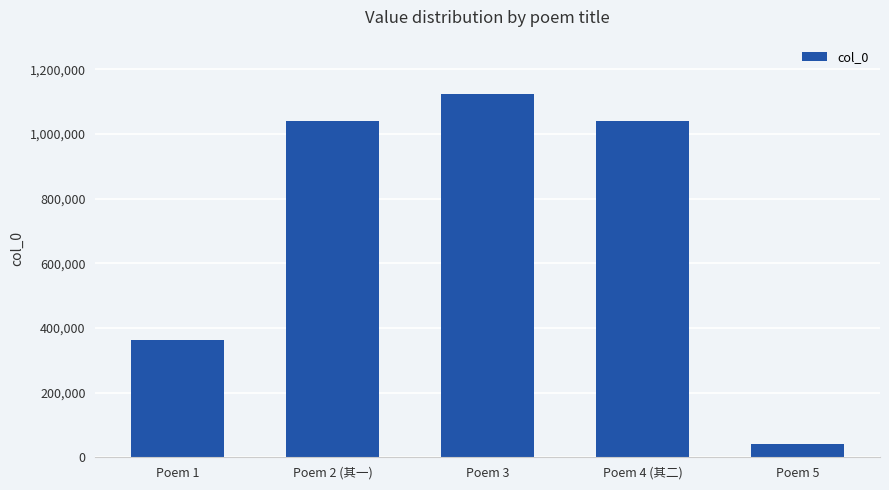

What is the change in value from Poem 3 to Poem 4 (其二)?

-83248